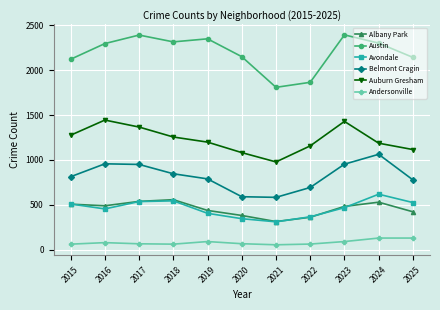

Where is the first local minimum for Austin?

2018